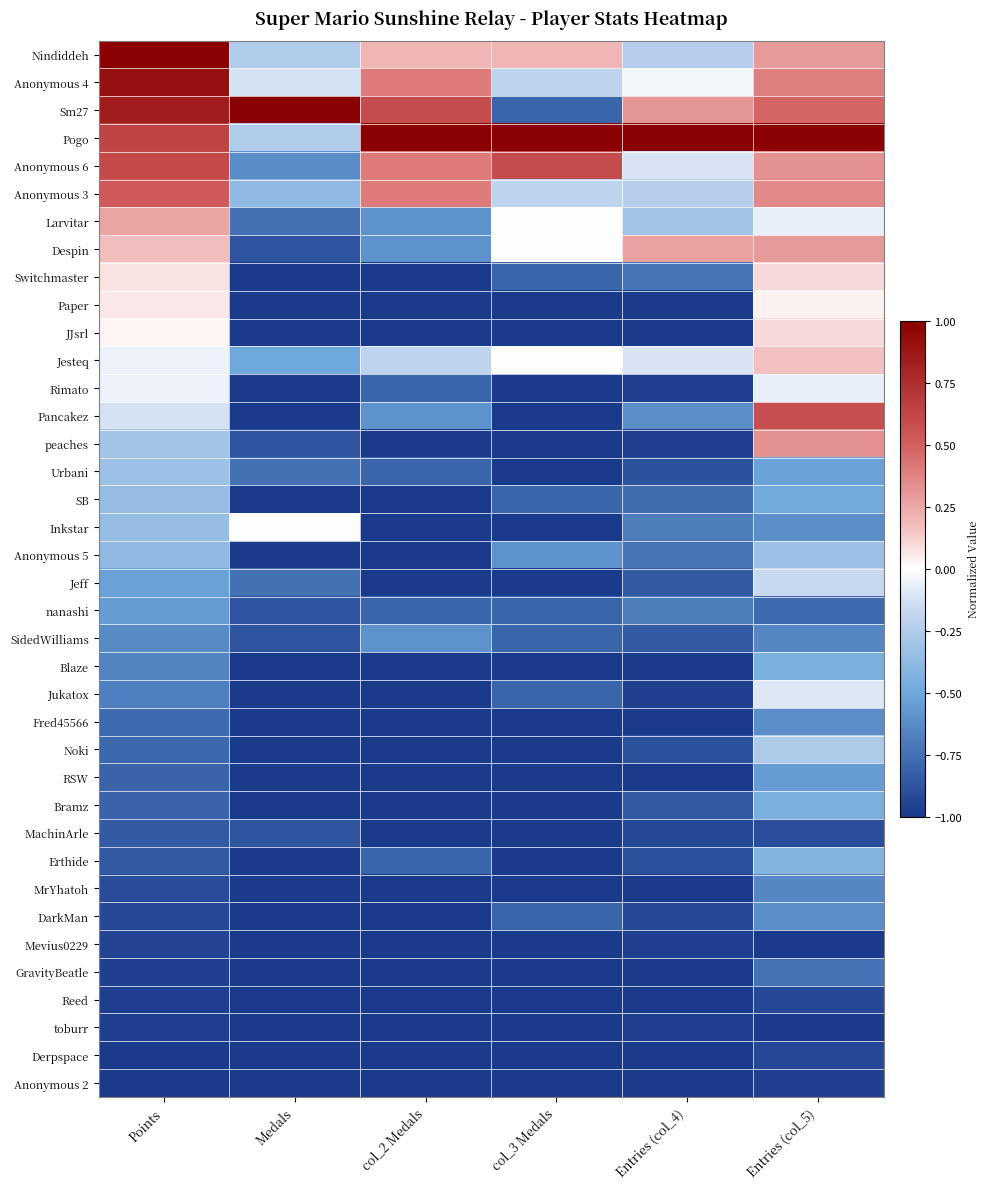

Reading left to right, what are all the values shown in this chart?

Nindiddeh: Points=1.0	Medals=-0.2	col_2 Medals=0.2	col_3 Medals=0.2	Entries (col_4)=-0.2	Entries (col_5)=0.3
Anonymous 4: Points=0.9	Medals=-0.1	col_2 Medals=0.4	col_3 Medals=-0.2	Entries (col_4)=-0.0	Entries (col_5)=0.4
Sm27: Points=0.8	Medals=1.0	col_2 Medals=0.6	col_3 Medals=-0.8	Entries (col_4)=0.3	Entries (col_5)=0.5
Pogo: Points=0.6	Medals=-0.2	col_2 Medals=1.0	col_3 Medals=1.0	Entries (col_4)=1.0	Entries (col_5)=1.0
Anonymous 6: Points=0.6	Medals=-0.6	col_2 Medals=0.4	col_3 Medals=0.6	Entries (col_4)=-0.1	Entries (col_5)=0.3
Anonymous 3: Points=0.5	Medals=-0.4	col_2 Medals=0.4	col_3 Medals=-0.2	Entries (col_4)=-0.2	Entries (col_5)=0.4
Larvitar: Points=0.3	Medals=-0.8	col_2 Medals=-0.6	col_3 Medals=0.0	Entries (col_4)=-0.3	Entries (col_5)=-0.1
Despin: Points=0.2	Medals=-0.9	col_2 Medals=-0.6	col_3 Medals=0.0	Entries (col_4)=0.3	Entries (col_5)=0.3
Switchmaster: Points=0.1	Medals=-1.0	col_2 Medals=-1.0	col_3 Medals=-0.8	Entries (col_4)=-0.7	Entries (col_5)=0.1
Paper: Points=0.1	Medals=-1.0	col_2 Medals=-1.0	col_3 Medals=-1.0	Entries (col_4)=-1.0	Entries (col_5)=0.0
JJsrl: Points=0.0	Medals=-1.0	col_2 Medals=-1.0	col_3 Medals=-1.0	Entries (col_4)=-1.0	Entries (col_5)=0.1
Jesteq: Points=-0.1	Medals=-0.5	col_2 Medals=-0.2	col_3 Medals=0.0	Entries (col_4)=-0.1	Entries (col_5)=0.2
Rimato: Points=-0.1	Medals=-1.0	col_2 Medals=-0.8	col_3 Medals=-1.0	Entries (col_4)=-1.0	Entries (col_5)=-0.1
Pancakez: Points=-0.1	Medals=-1.0	col_2 Medals=-0.6	col_3 Medals=-1.0	Entries (col_4)=-0.6	Entries (col_5)=0.6
peaches: Points=-0.3	Medals=-0.9	col_2 Medals=-1.0	col_3 Medals=-1.0	Entries (col_4)=-1.0	Entries (col_5)=0.3
Urbani: Points=-0.3	Medals=-0.8	col_2 Medals=-0.8	col_3 Medals=-1.0	Entries (col_4)=-0.9	Entries (col_5)=-0.5
SB: Points=-0.3	Medals=-1.0	col_2 Medals=-1.0	col_3 Medals=-0.8	Entries (col_4)=-0.8	Entries (col_5)=-0.5
Inkstar: Points=-0.4	Medals=0.0	col_2 Medals=-1.0	col_3 Medals=-1.0	Entries (col_4)=-0.7	Entries (col_5)=-0.6
Anonymous 5: Points=-0.4	Medals=-1.0	col_2 Medals=-1.0	col_3 Medals=-0.6	Entries (col_4)=-0.7	Entries (col_5)=-0.3
Jeff: Points=-0.5	Medals=-0.8	col_2 Medals=-1.0	col_3 Medals=-1.0	Entries (col_4)=-0.8	Entries (col_5)=-0.2
nanashi: Points=-0.6	Medals=-0.9	col_2 Medals=-0.8	col_3 Medals=-0.8	Entries (col_4)=-0.7	Entries (col_5)=-0.8
SidedWilliams: Points=-0.6	Medals=-0.9	col_2 Medals=-0.6	col_3 Medals=-0.8	Entries (col_4)=-0.8	Entries (col_5)=-0.6
Blaze: Points=-0.7	Medals=-1.0	col_2 Medals=-1.0	col_3 Medals=-1.0	Entries (col_4)=-1.0	Entries (col_5)=-0.5
Jukatox: Points=-0.7	Medals=-1.0	col_2 Medals=-1.0	col_3 Medals=-0.8	Entries (col_4)=-1.0	Entries (col_5)=-0.1
Fred45566: Points=-0.8	Medals=-1.0	col_2 Medals=-1.0	col_3 Medals=-1.0	Entries (col_4)=-1.0	Entries (col_5)=-0.6
Noki: Points=-0.8	Medals=-1.0	col_2 Medals=-1.0	col_3 Medals=-1.0	Entries (col_4)=-0.9	Entries (col_5)=-0.3
RSW: Points=-0.8	Medals=-1.0	col_2 Medals=-1.0	col_3 Medals=-1.0	Entries (col_4)=-1.0	Entries (col_5)=-0.5
Bramz: Points=-0.8	Medals=-1.0	col_2 Medals=-1.0	col_3 Medals=-1.0	Entries (col_4)=-0.8	Entries (col_5)=-0.5
MachinArle: Points=-0.9	Medals=-0.9	col_2 Medals=-1.0	col_3 Medals=-1.0	Entries (col_4)=-0.9	Entries (col_5)=-0.9
Erthide: Points=-0.9	Medals=-1.0	col_2 Medals=-0.8	col_3 Medals=-1.0	Entries (col_4)=-0.9	Entries (col_5)=-0.4
MrYhatoh: Points=-0.9	Medals=-1.0	col_2 Medals=-1.0	col_3 Medals=-1.0	Entries (col_4)=-1.0	Entries (col_5)=-0.6
DarkMan: Points=-0.9	Medals=-1.0	col_2 Medals=-1.0	col_3 Medals=-0.8	Entries (col_4)=-0.9	Entries (col_5)=-0.6
Mevius0229: Points=-0.9	Medals=-1.0	col_2 Medals=-1.0	col_3 Medals=-1.0	Entries (col_4)=-1.0	Entries (col_5)=-1.0
GravityBeatle: Points=-1.0	Medals=-1.0	col_2 Medals=-1.0	col_3 Medals=-1.0	Entries (col_4)=-1.0	Entries (col_5)=-0.7
Reed: Points=-1.0	Medals=-1.0	col_2 Medals=-1.0	col_3 Medals=-1.0	Entries (col_4)=-1.0	Entries (col_5)=-0.9
toburr: Points=-1.0	Medals=-1.0	col_2 Medals=-1.0	col_3 Medals=-1.0	Entries (col_4)=-1.0	Entries (col_5)=-1.0
Derpspace: Points=-1.0	Medals=-1.0	col_2 Medals=-1.0	col_3 Medals=-1.0	Entries (col_4)=-1.0	Entries (col_5)=-0.9
Anonymous 2: Points=-1.0	Medals=-1.0	col_2 Medals=-1.0	col_3 Medals=-1.0	Entries (col_4)=-1.0	Entries (col_5)=-1.0